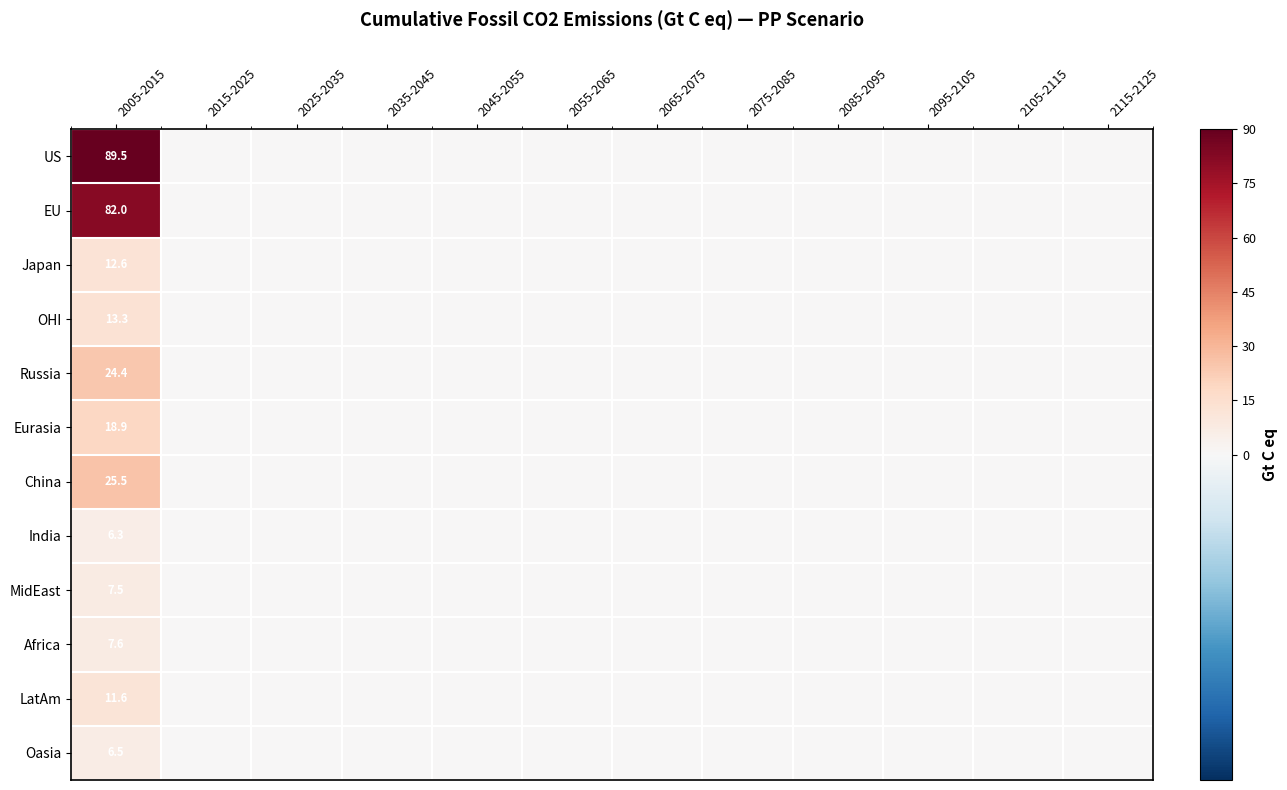

At how many categories does at least one series exceed 7?

1